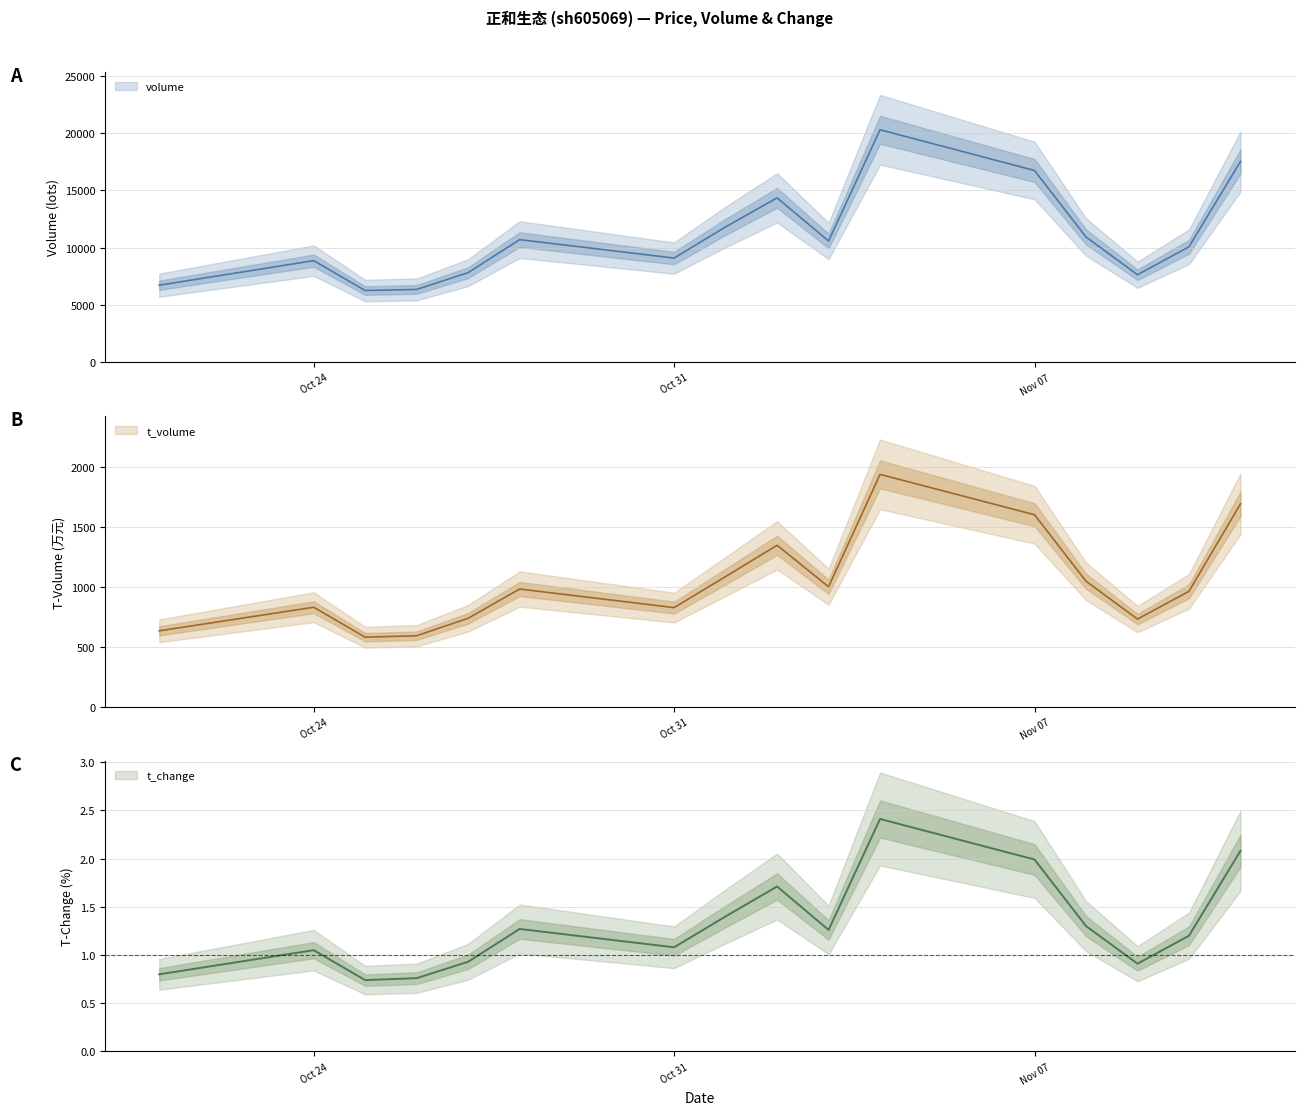

True or false: volume and t_change intersect in this chart.

False